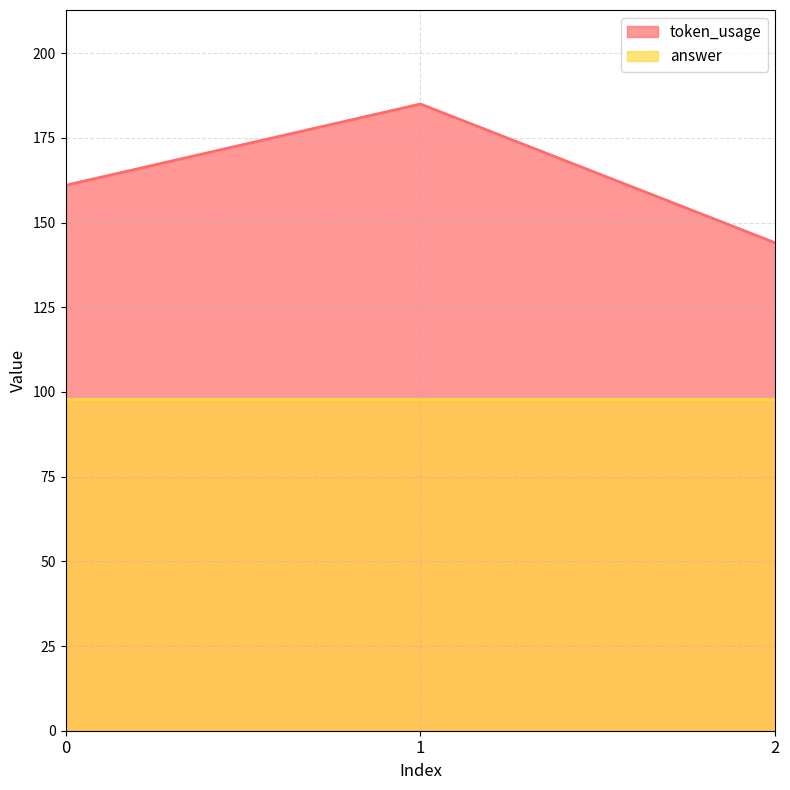

How many distinct data groups are displayed?

2